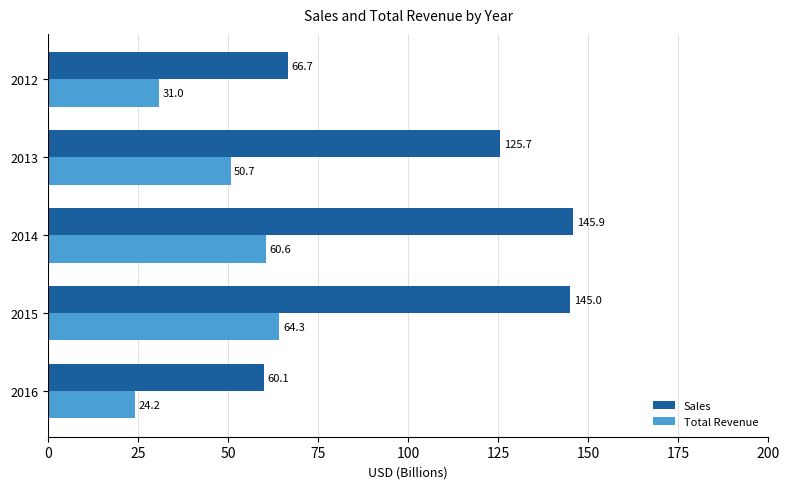

At how many categories does at least one series exceed 109?

3